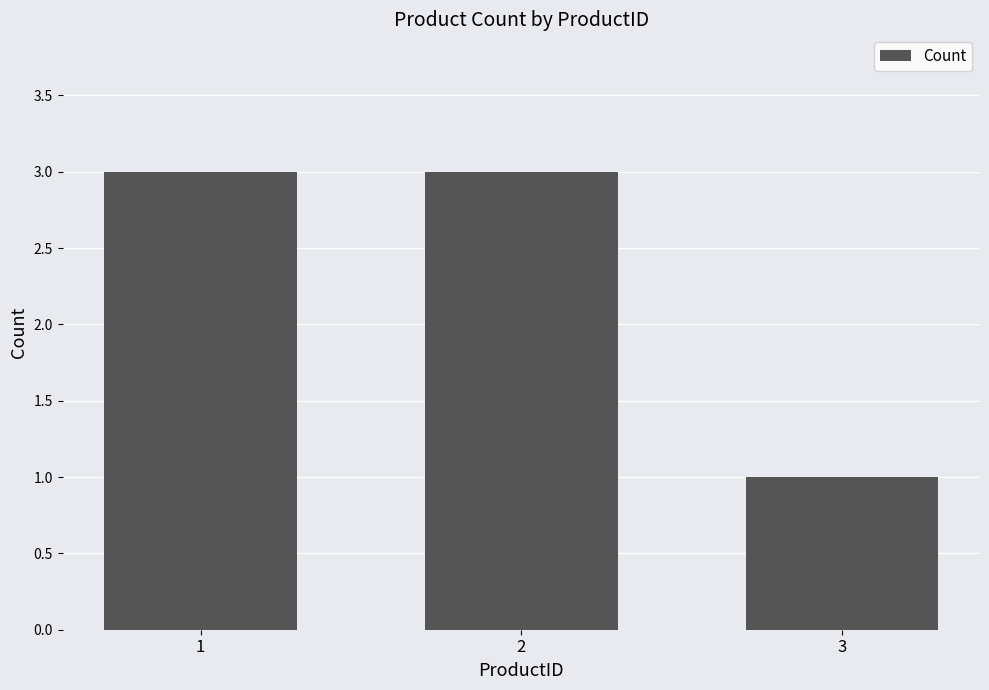

Are the bars horizontal?

No